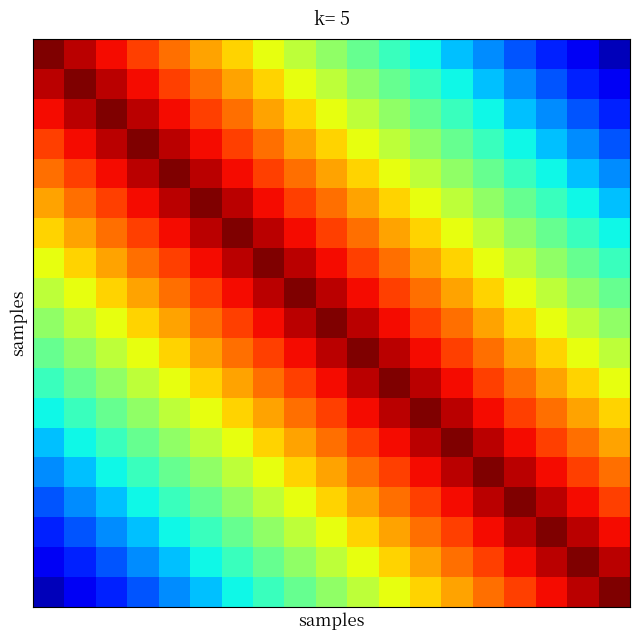

At how many categories does at least one series exceed 0?

19